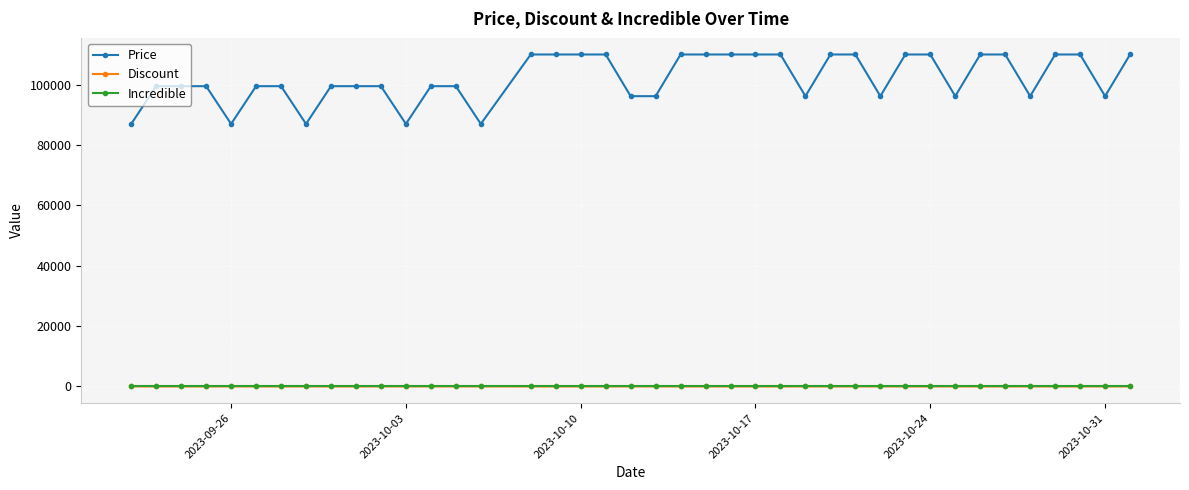

True or false: Price and Discount cross at least once.

False